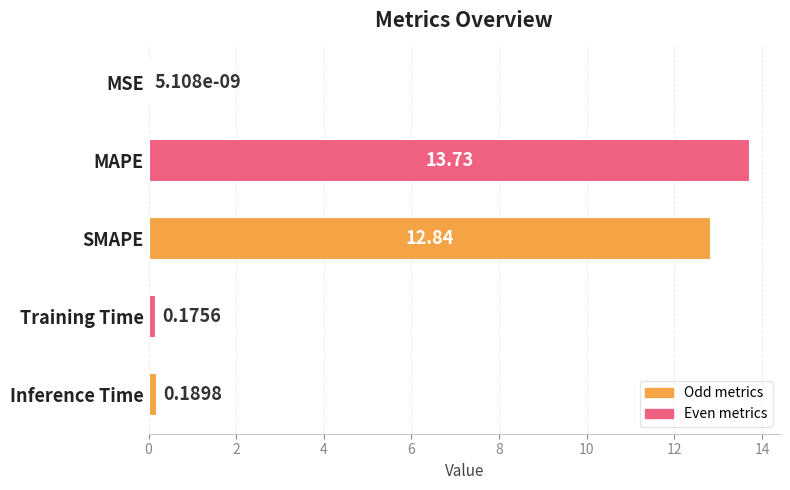

What is the sum of all values?

26.9